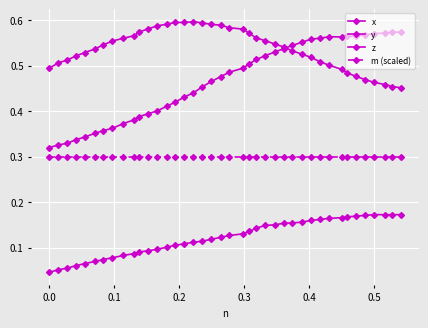

How many data points does each series have?

40